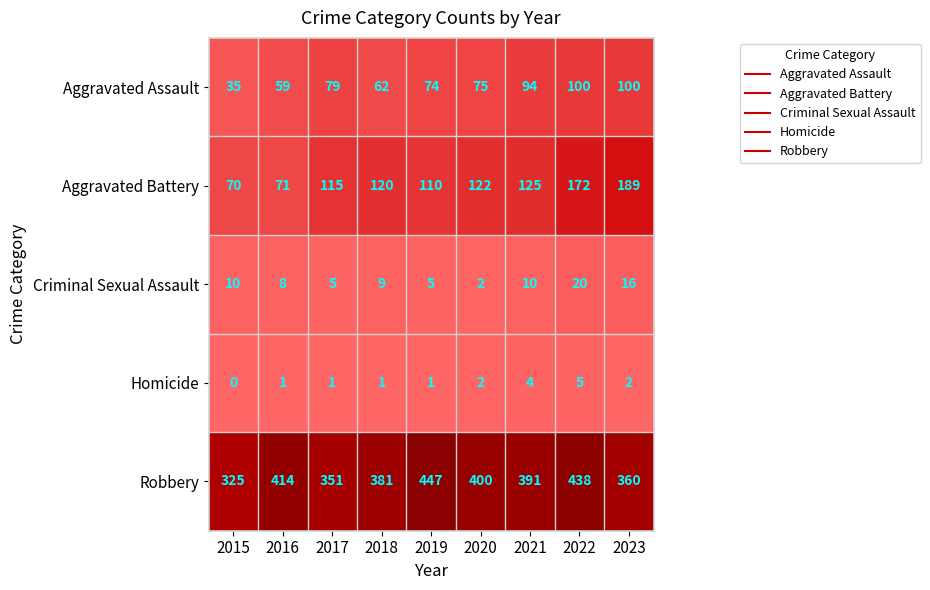

Rank the categories by Robbery value from lowest to highest.

2015, 2017, 2023, 2018, 2021, 2020, 2016, 2022, 2019